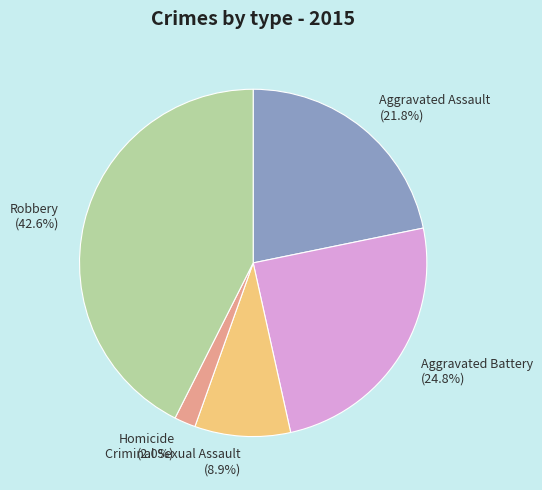

What percentage is the Aggravated Battery slice, to the nearest percent?

25%